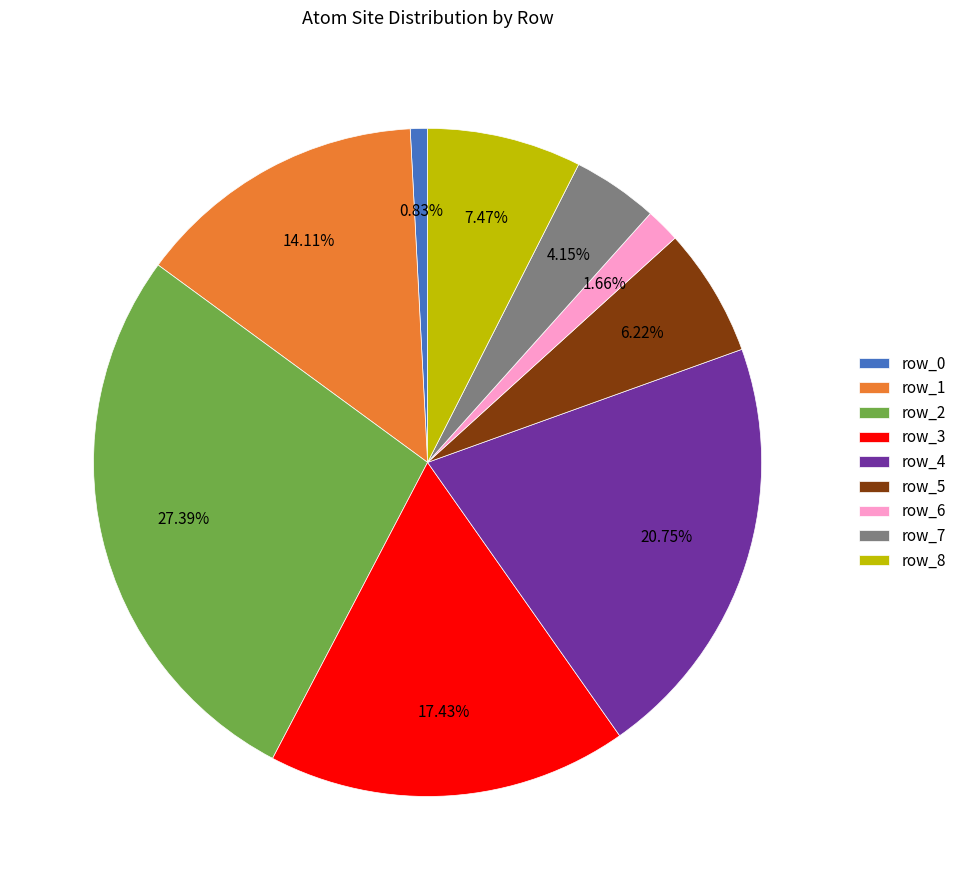

Does row_8 account for over 50% of the chart?

No